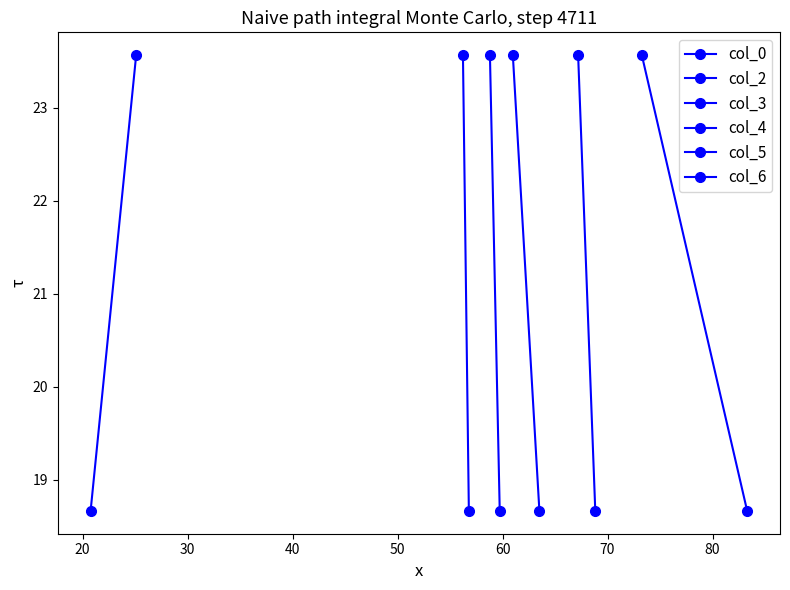

How many data points in col_2 are less than 23?

1